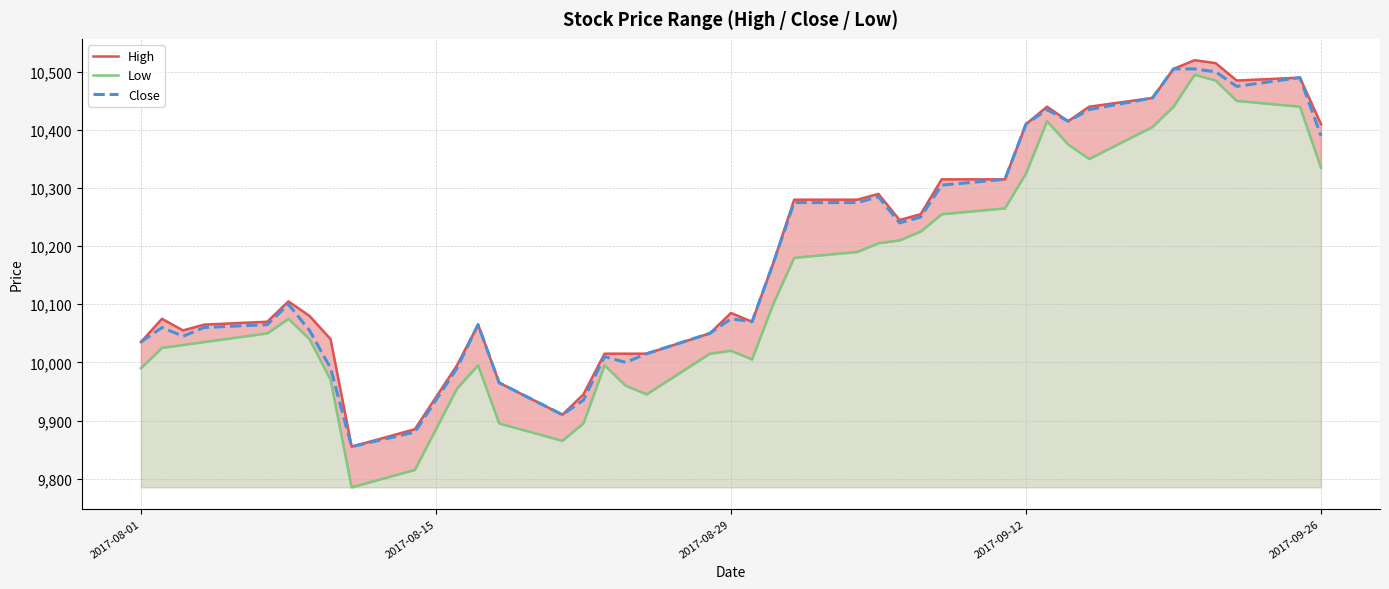

What is the highest value of the Close series?

10505